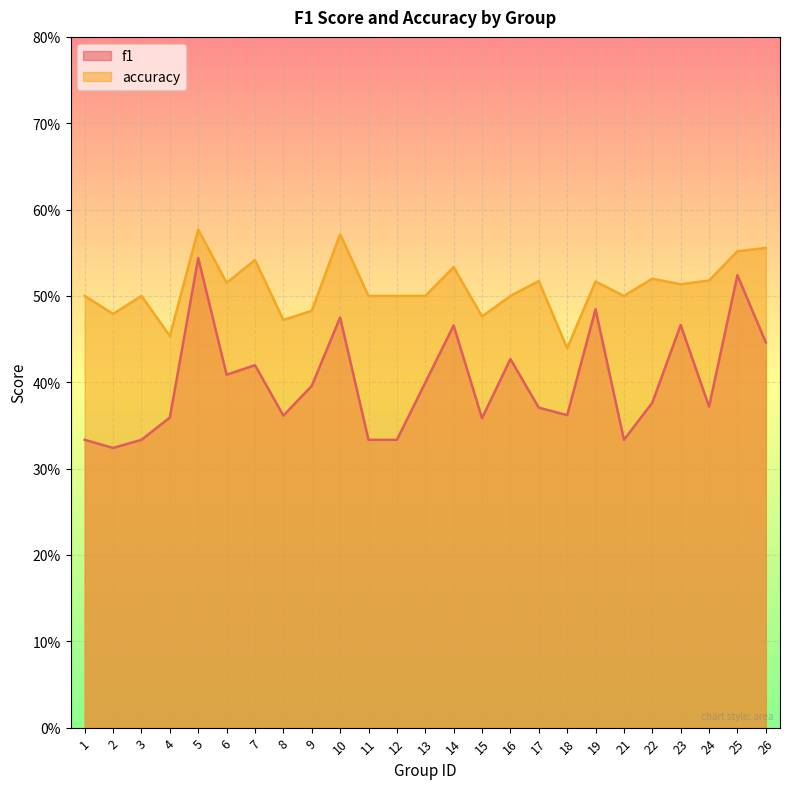

How many lines are shown in the chart?

2